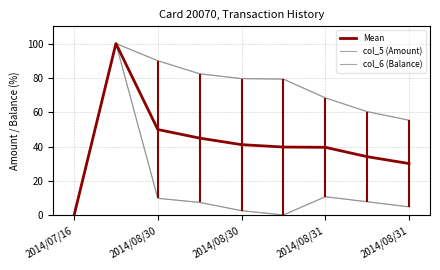

Reading left to right, what are all the values shown in this chart?

Mean: 0.0	100.0	50.0	45.0	41.2	39.8	39.7	34.2	30.2
col_5 (Amount): 0.0	100.0	10.0	7.6	2.8	0.3	10.9	8.0	5.0
col_6 (Balance): 0.0	100.0	90.0	82.4	79.6	79.3	68.4	60.4	55.4